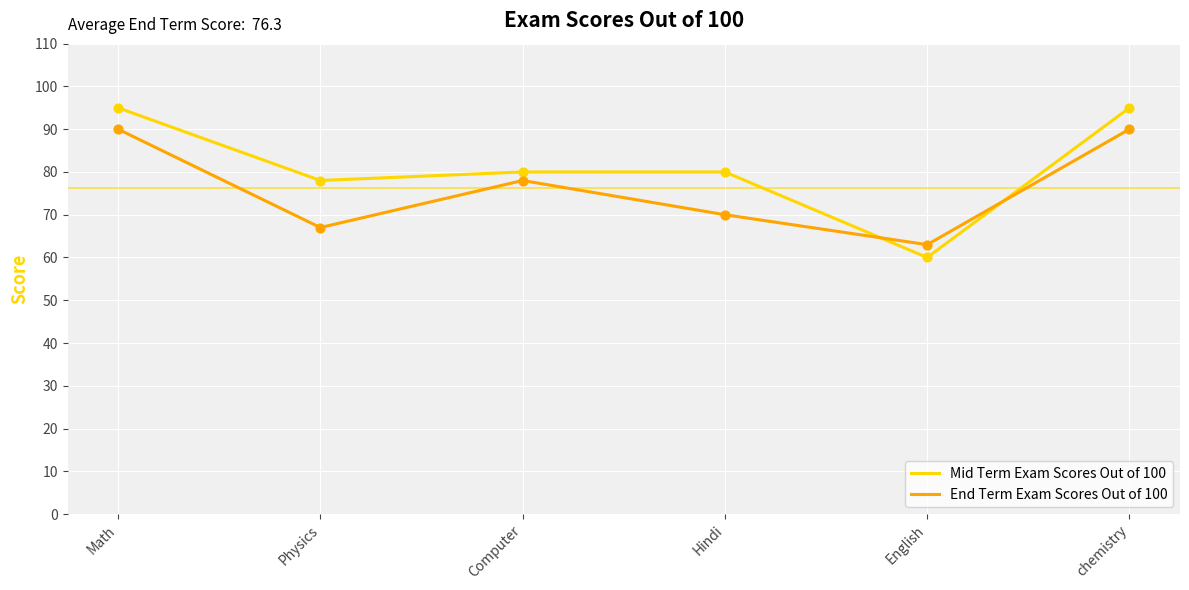

What are all the series names shown in the legend?

Mid Term Exam Scores Out of 100, End Term Exam Scores Out of 100